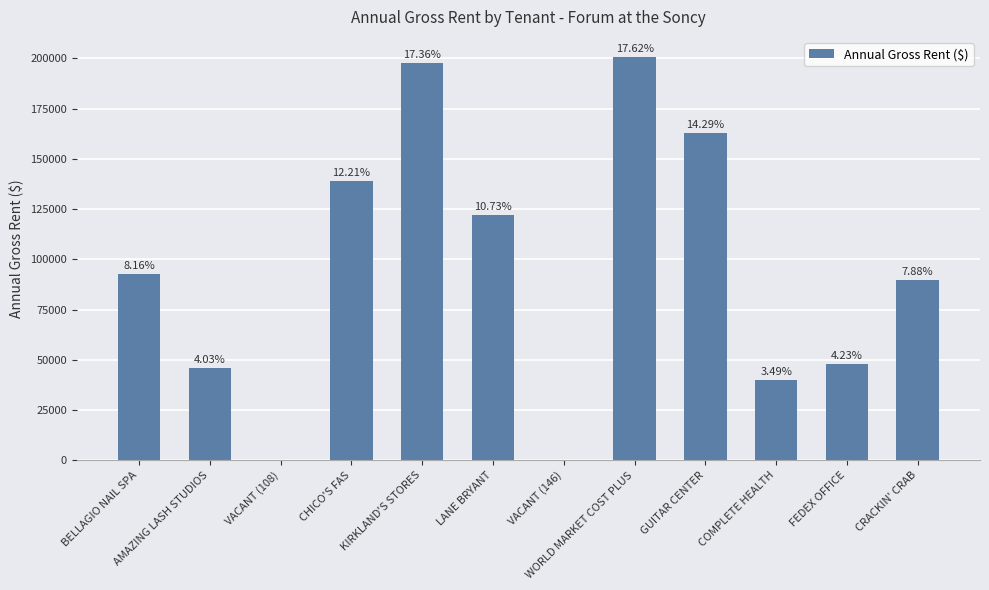

At which label does the data first exceed 92862?

CHICO'S FAS